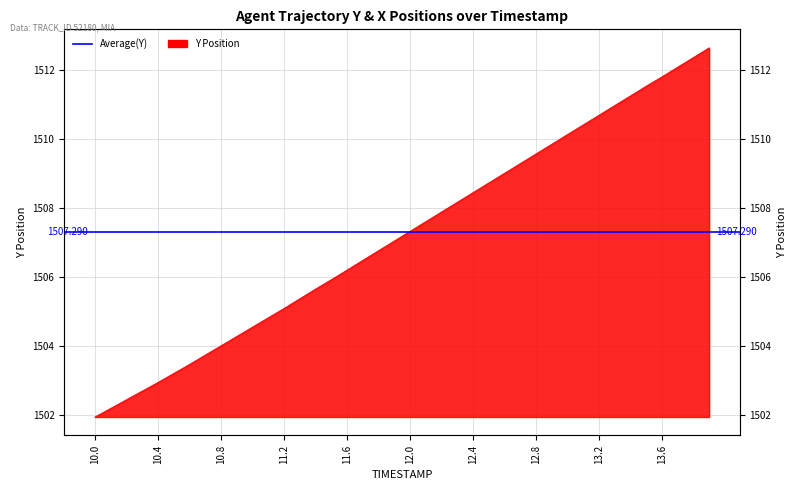

What is the difference between the maximum and second lowest values?

10.4